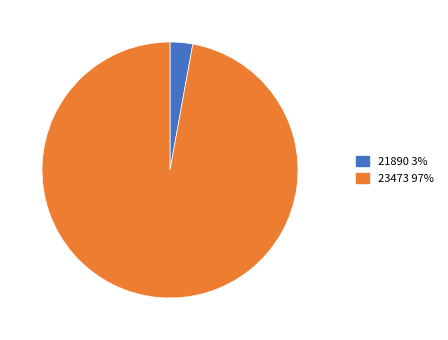

Rank the categories by value from highest to lowest.

23473, 21890